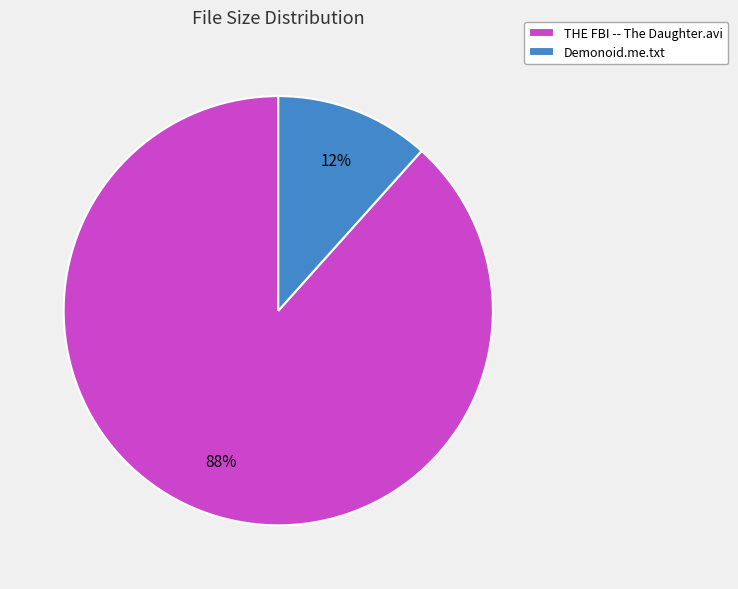

Which has a higher value, Demonoid.me.txt or THE FBI -- The Daughter.avi?

THE FBI -- The Daughter.avi